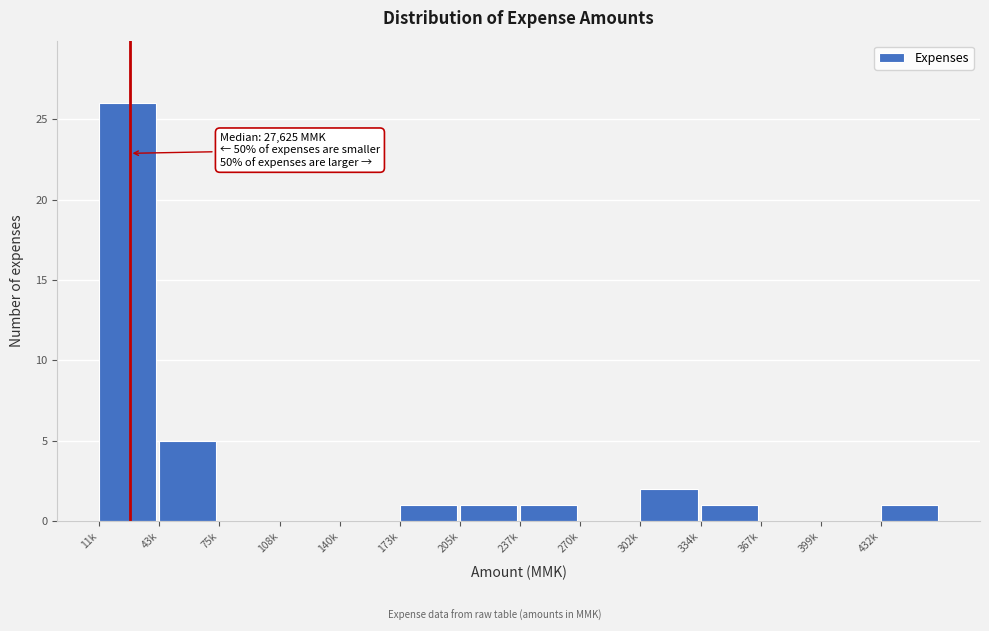

Reading left to right, transcribe all the data shown in this chart.

11k=26	43k=5	75k=0	108k=0	140k=0	173k=1	205k=1	237k=1	270k=0	302k=2	334k=1	367k=0	399k=0	432k=1